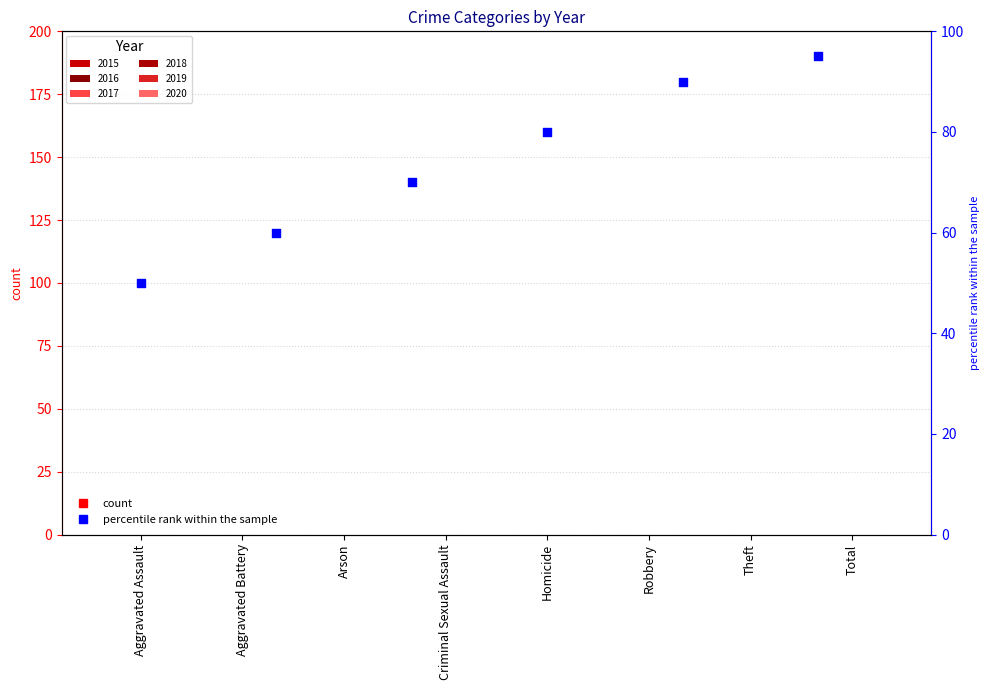

Which series reaches the minimum Y coordinate?

2015